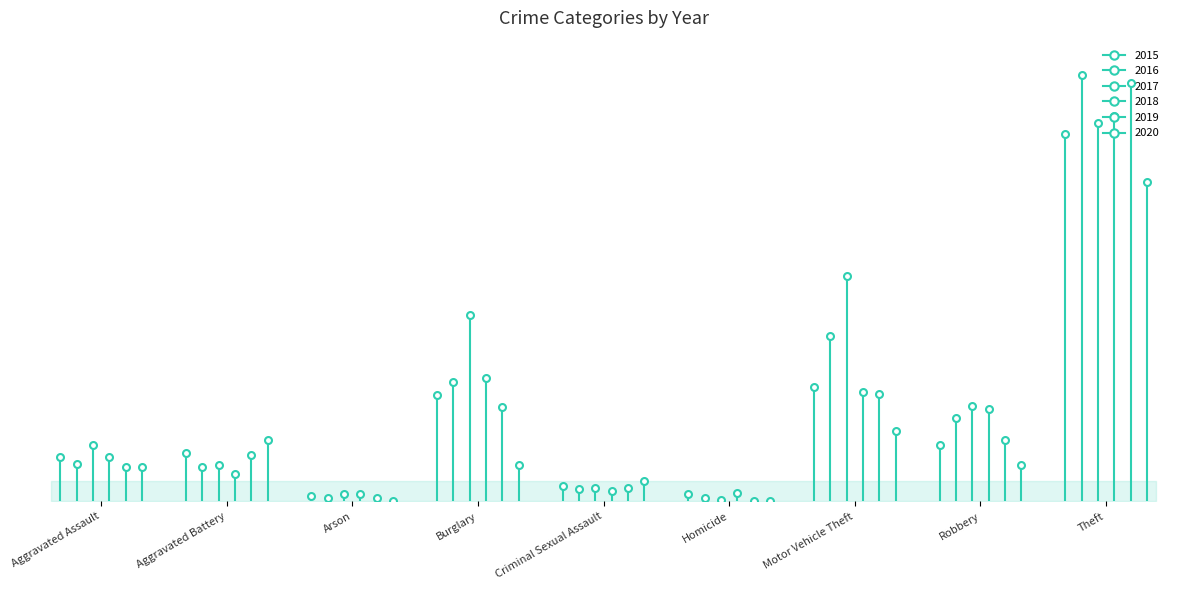

True or false: 2017 has a value of 21 at Aggravated Battery.

True